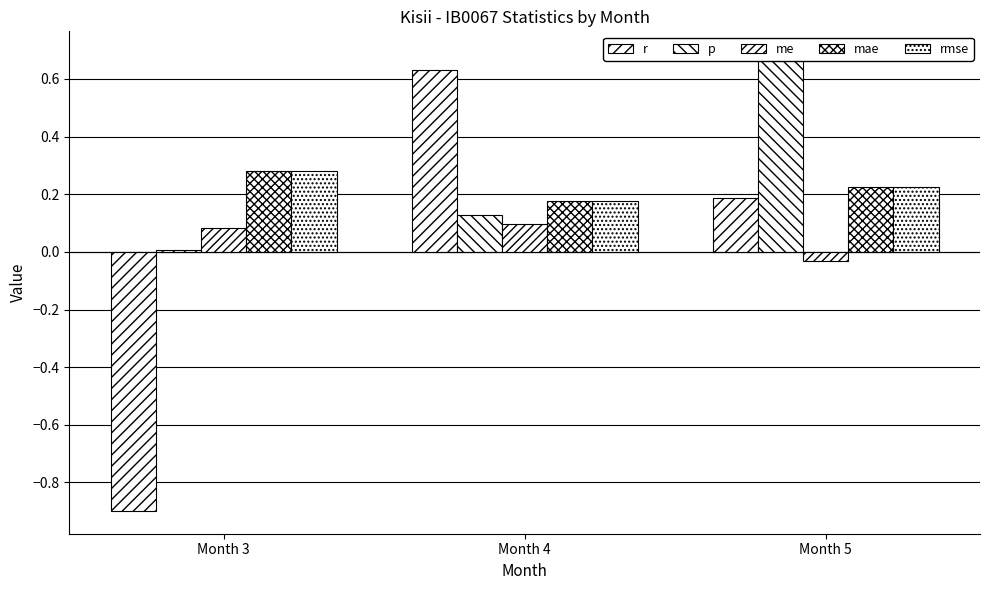

At which label does mae reach its peak?

Month 3